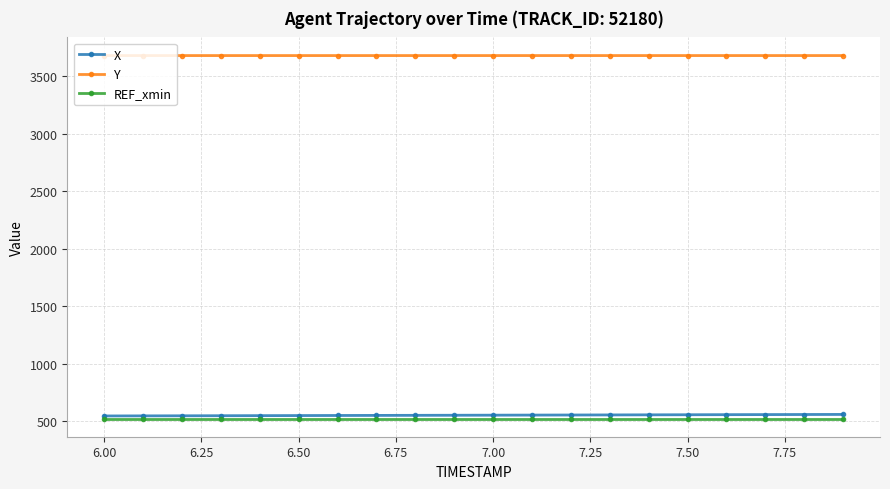

What is the value of the X point at the 2nd from the left?

547.3